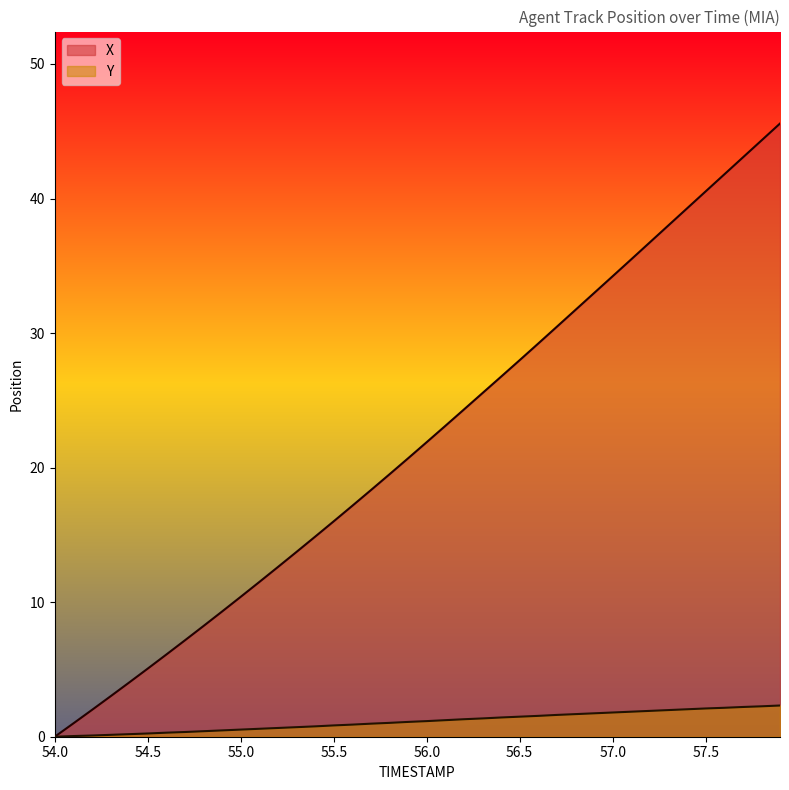

What are all the series names shown in the legend?

X, Y